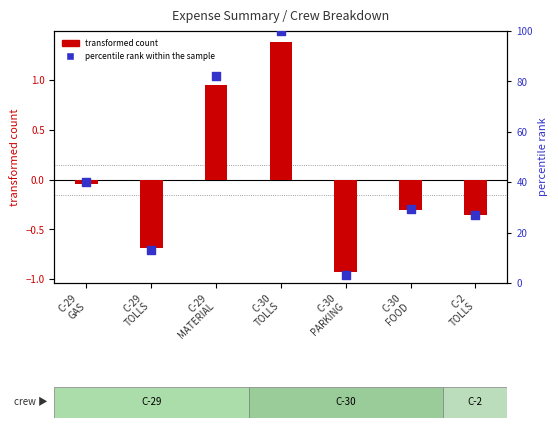

Is the value of transformed count at C-2
TOLLS greater than the value of percentile rank within the sample at C-29
GAS?

No